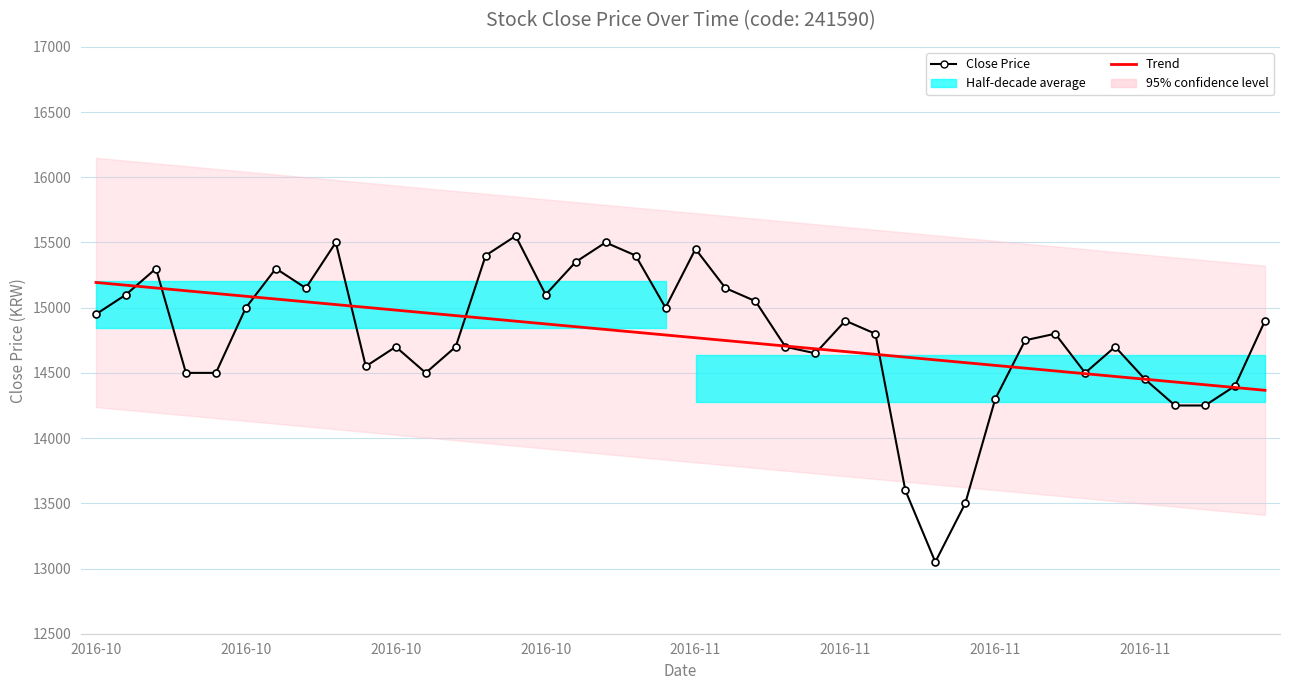

At 2016-10, list the series in order from largest to smallest.

Trend, Close Price